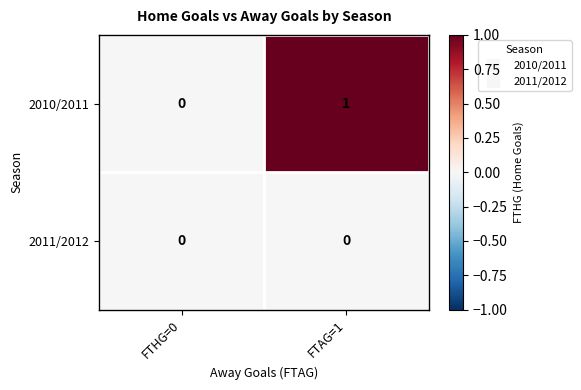

What is the total value across all series at FTAG=1?

1